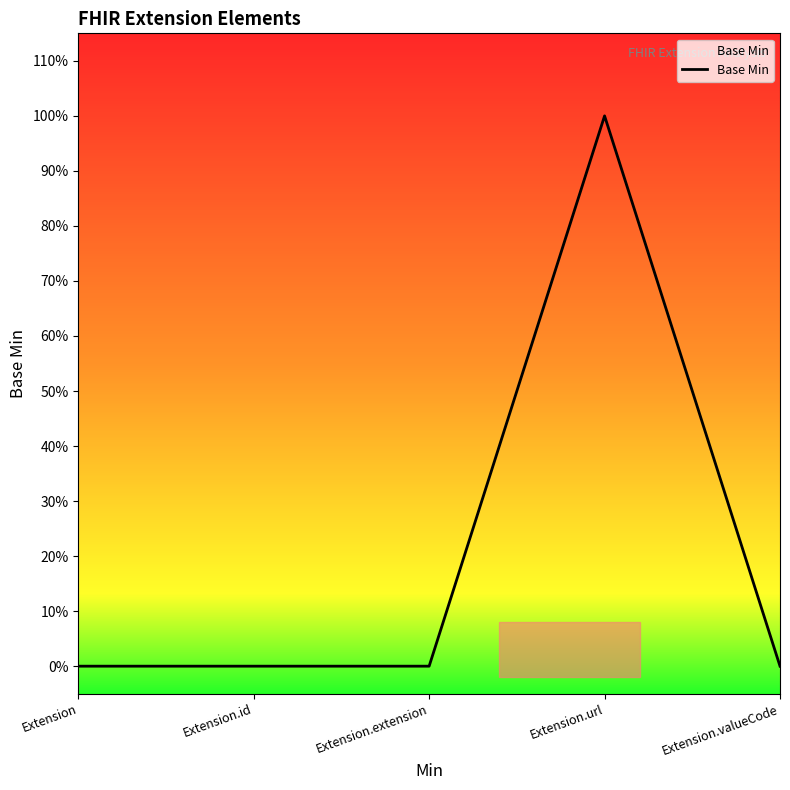

What position from the left is Extension.extension?

3